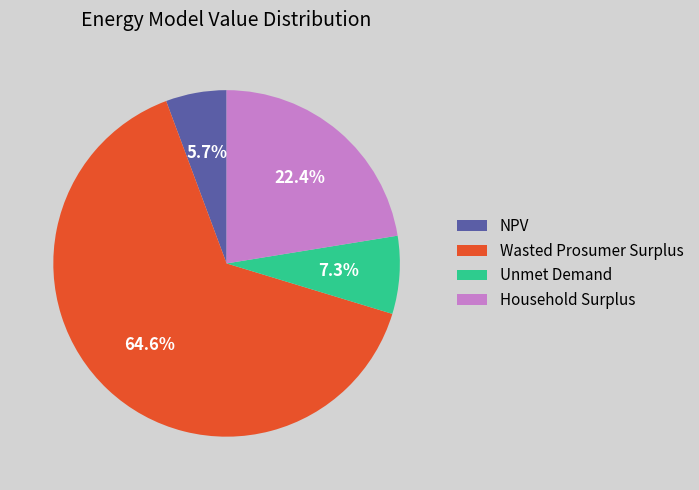

Between NPV and Household Surplus, which is larger?

Household Surplus